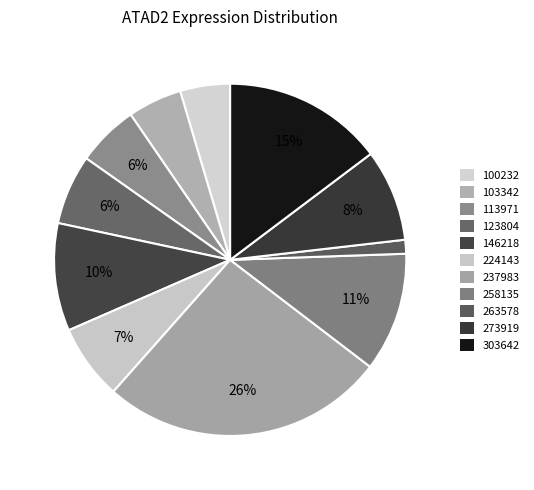

How many segments does this pie chart have?

11